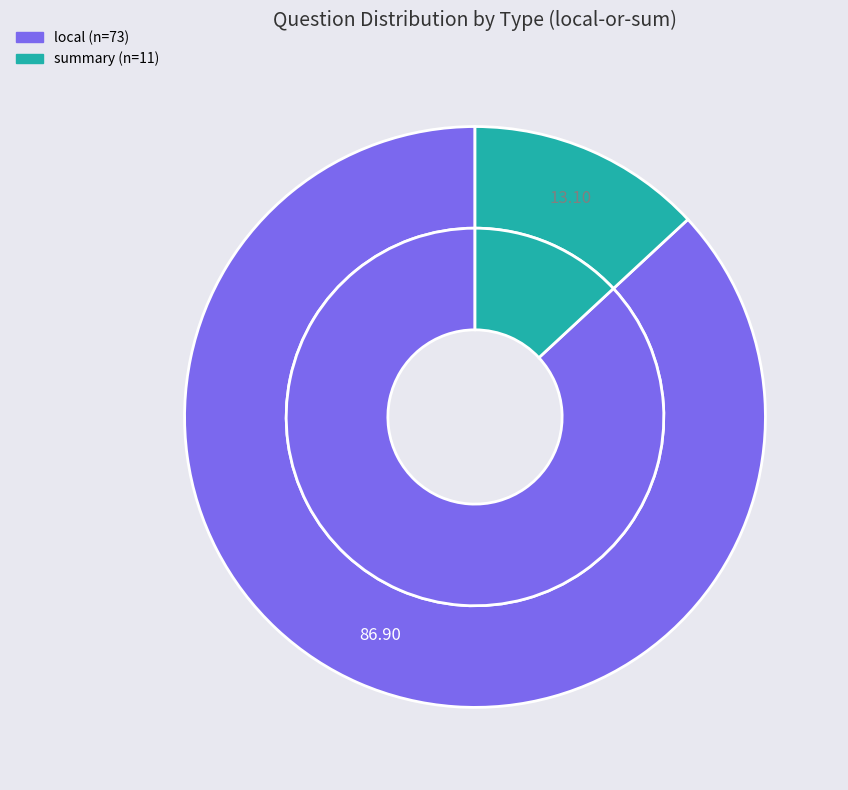

What is the change in value from local to summary?

-62